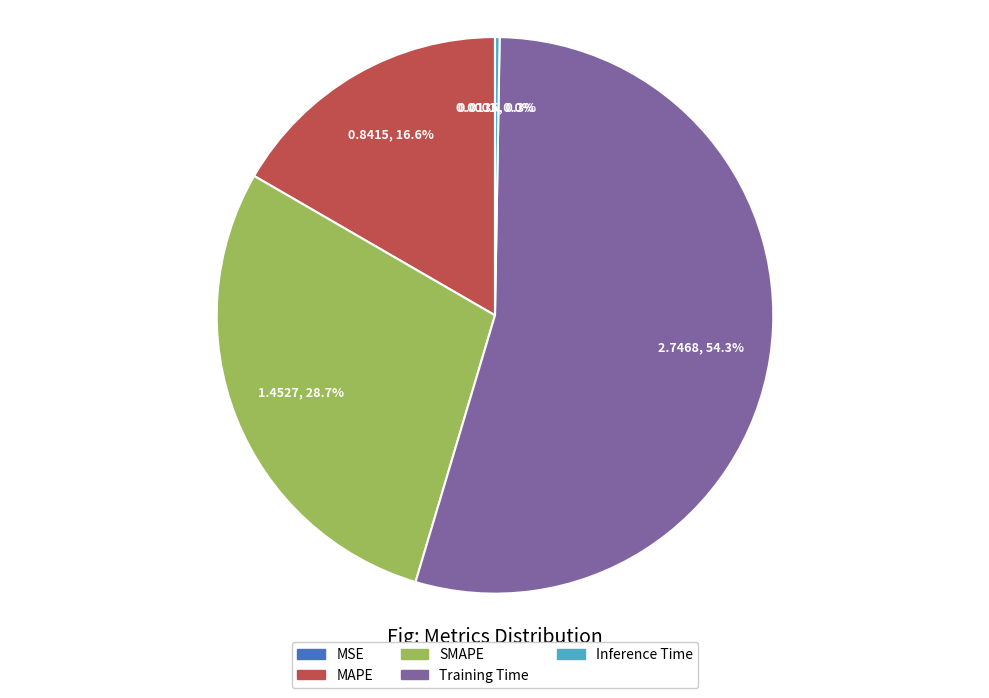

Does any single category account for the majority?

Yes